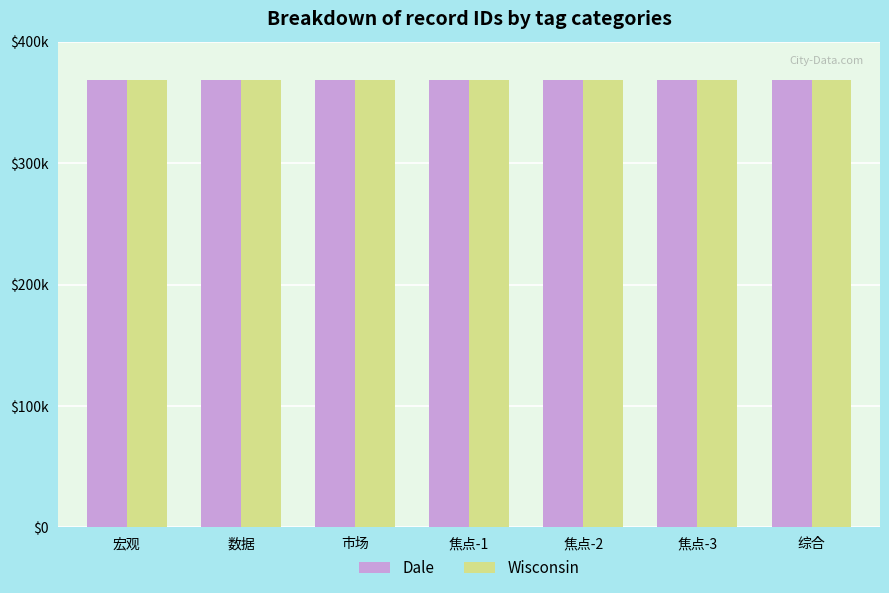

What are all the series names shown in the legend?

Dale, Wisconsin